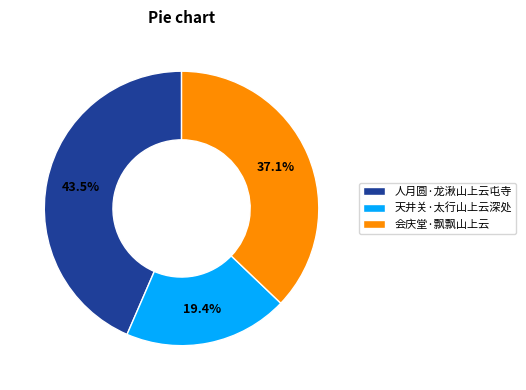

Rank the categories by value from lowest to highest.

天井关·太行山上云深处, 会庆堂·飘飘山上云, 人月圆·龙湫山上云屯寺